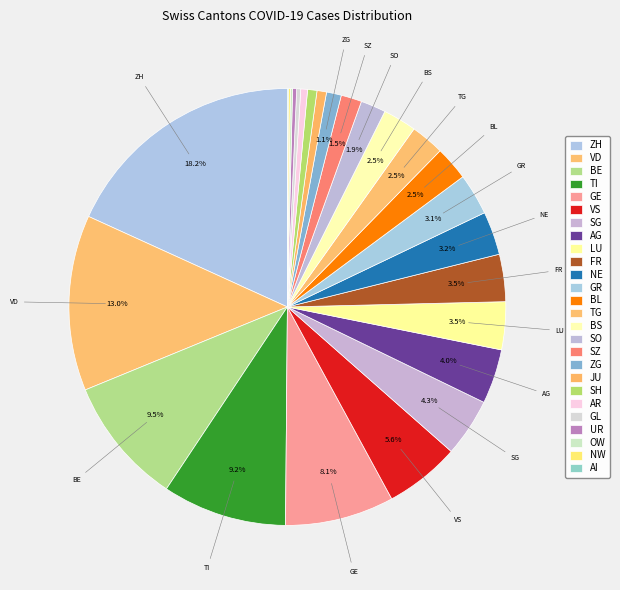

What is the ratio of the value at VS to the value at BL?

2.2